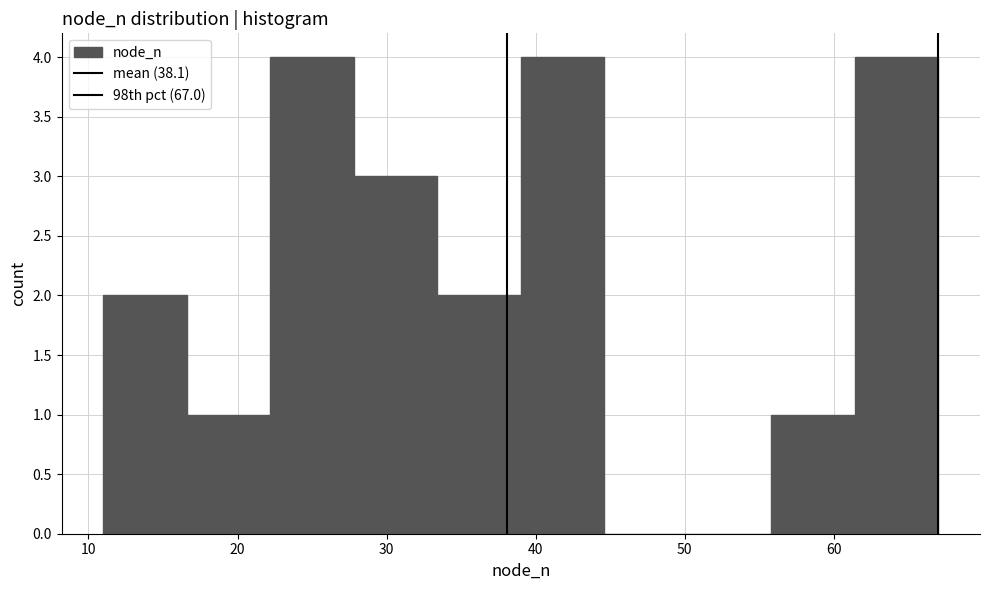

Reading left to right, list every bar in this chart as the range it spans on the x-axis followed by its height. Neither the bar edges nor the heights are printed on the chart, so give them approximately, as read against the axes.

11.0 to 16.6: 2
16.6 to 22.2: 1
22.2 to 27.8: 4
27.8 to 33.4: 3
33.4 to 39.0: 2
39.0 to 44.6: 4
44.6 to 50.2: 0
50.2 to 55.8: 0
55.8 to 61.4: 1
61.4 to 67.0: 4